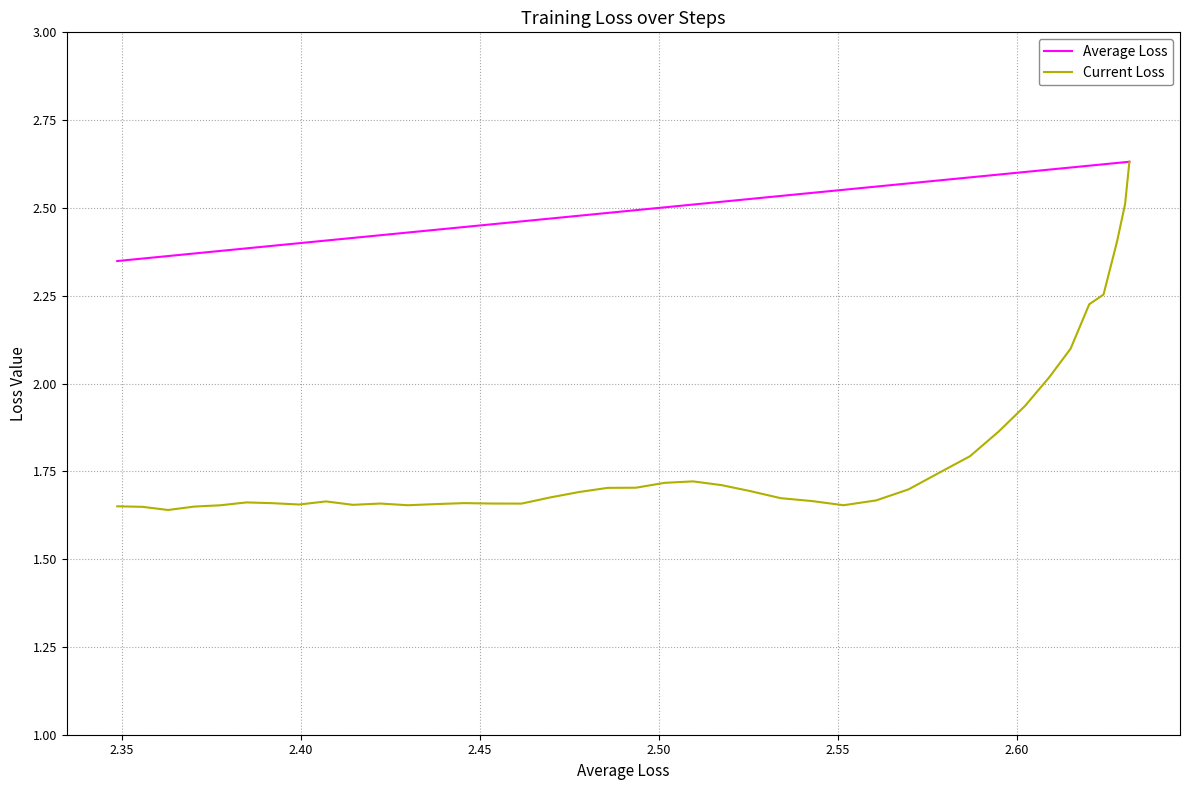

True or false: Average Loss has a value of 1.7 at 19.

False